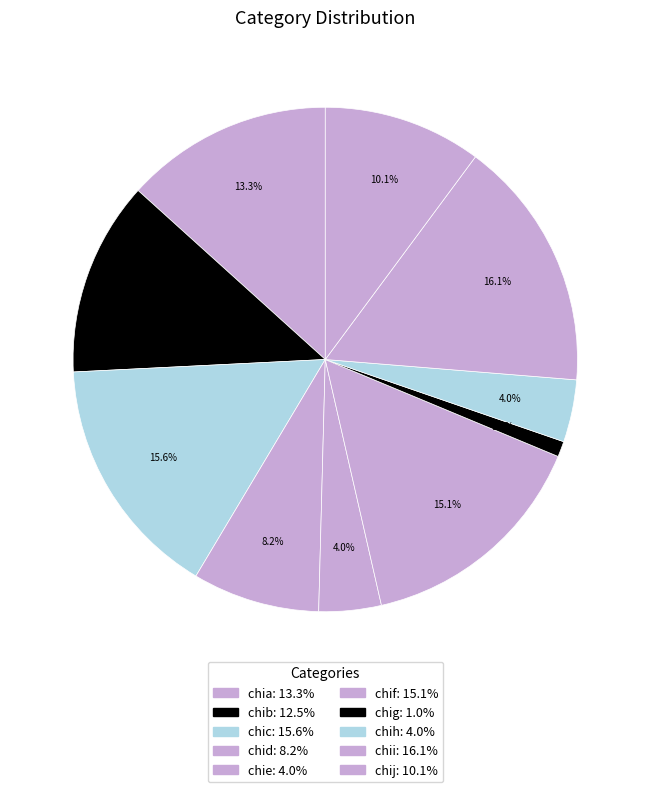

Which slice is the largest?

chii